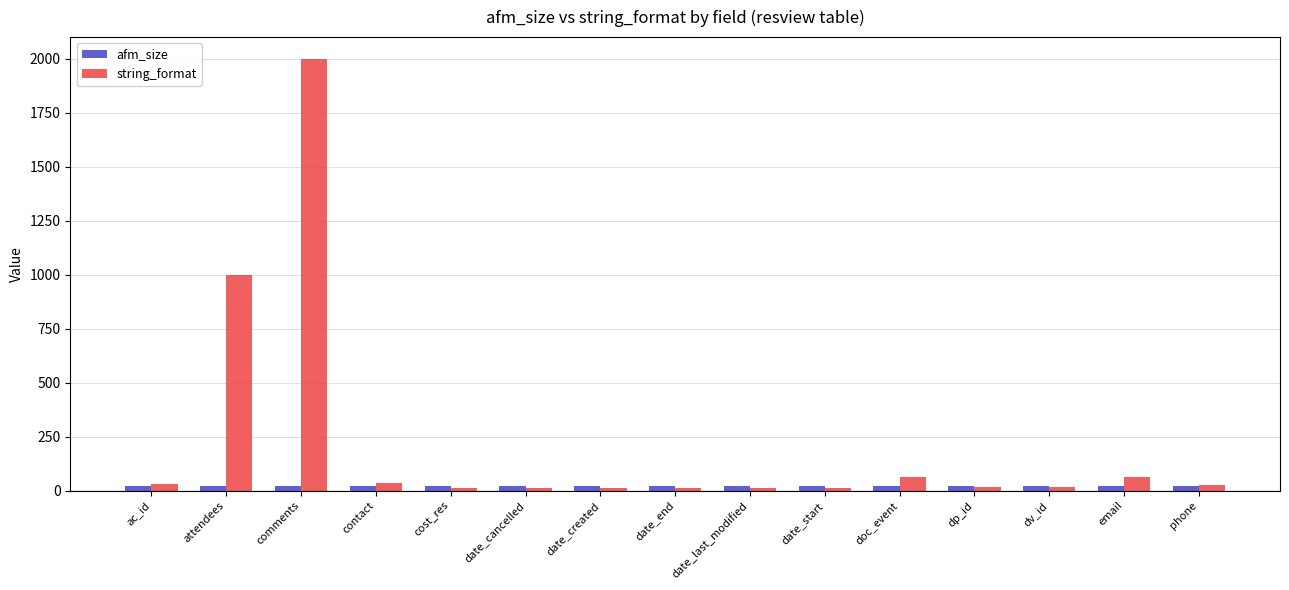

The string_format series shows 10 at date_created. True or false?

True